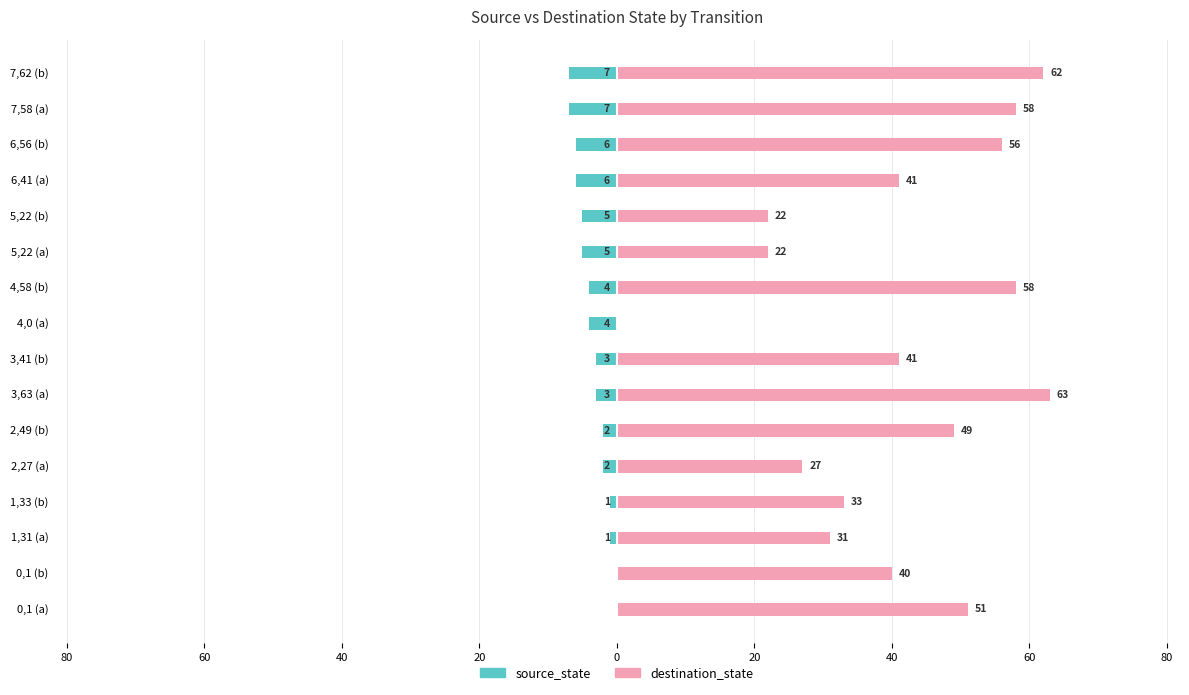

What is the difference between the maximum and minimum values in the source_state series?

7